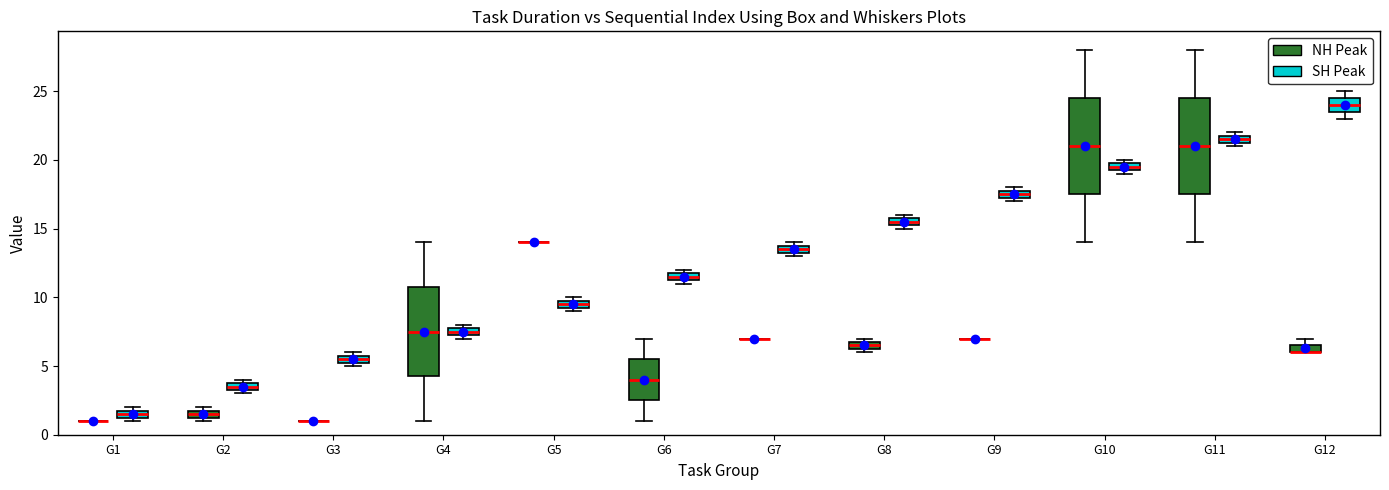

Where is the upper edge of the box for G11 (SH Peak) on the y-axis? The values are not printed on the chart, so give them approximately, as read against the axis.

22.0